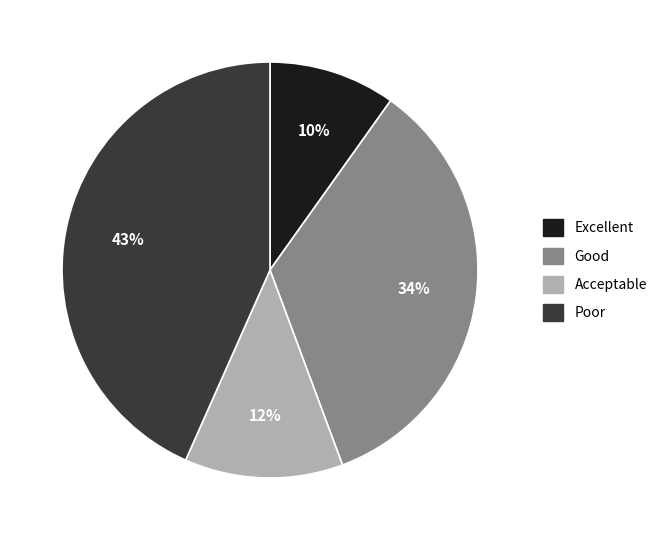

Do Poor and Excellent together represent more than half of the pie?

Yes